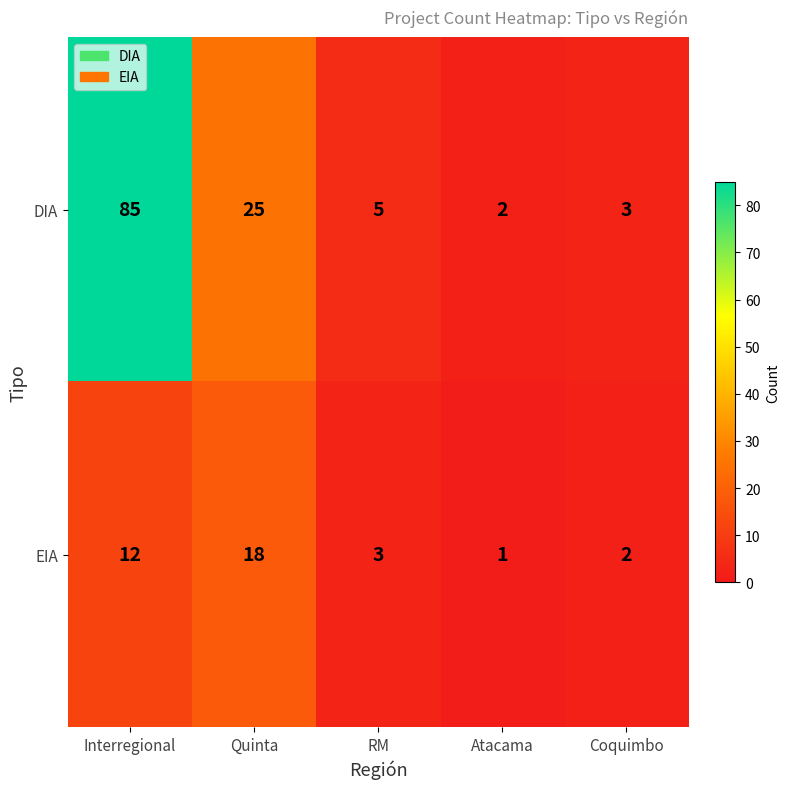

What is the maximum value shown in the chart?

85